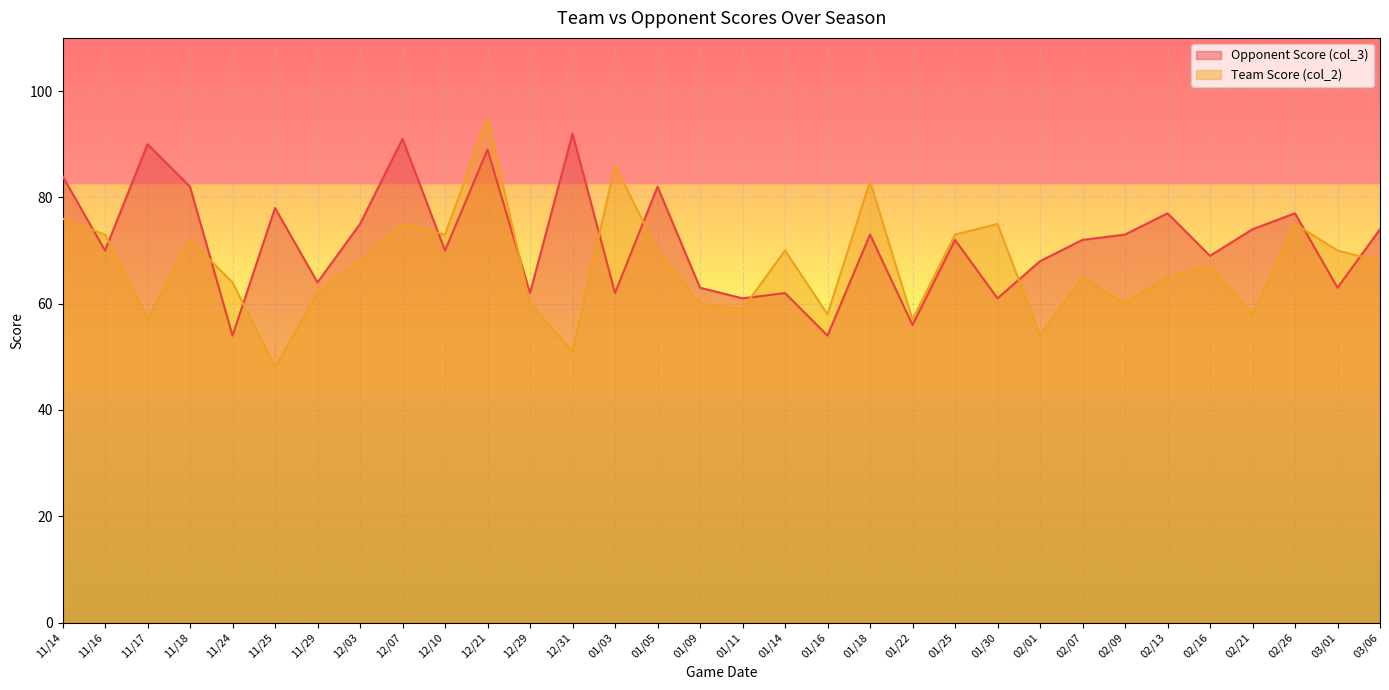

Between 01/11 and 01/03, which is larger?

01/03